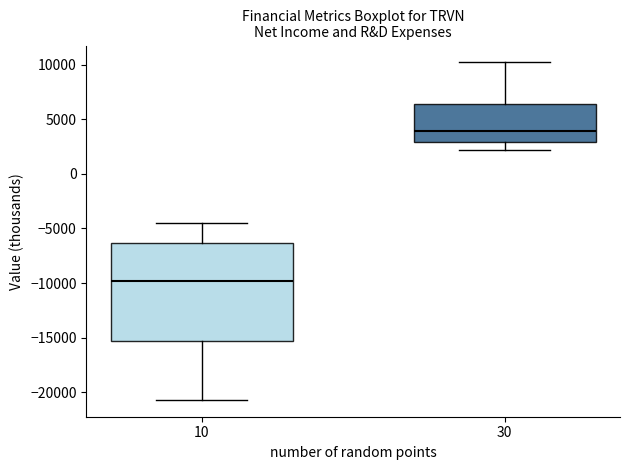

Where does the upper whisker of the box at x = 30 end on the y-axis? The values are not printed on the chart, so give them approximately, as read against the axis.

10000